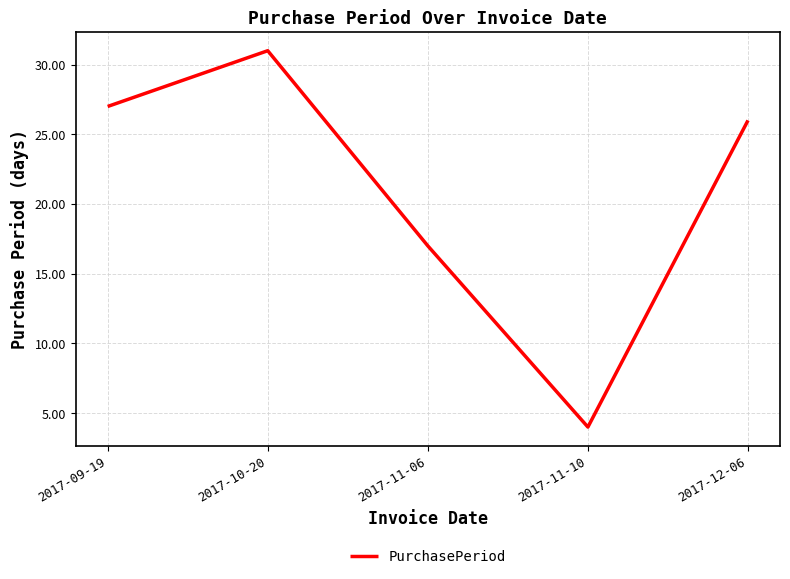

What position from the left is 2017-11-10?

4